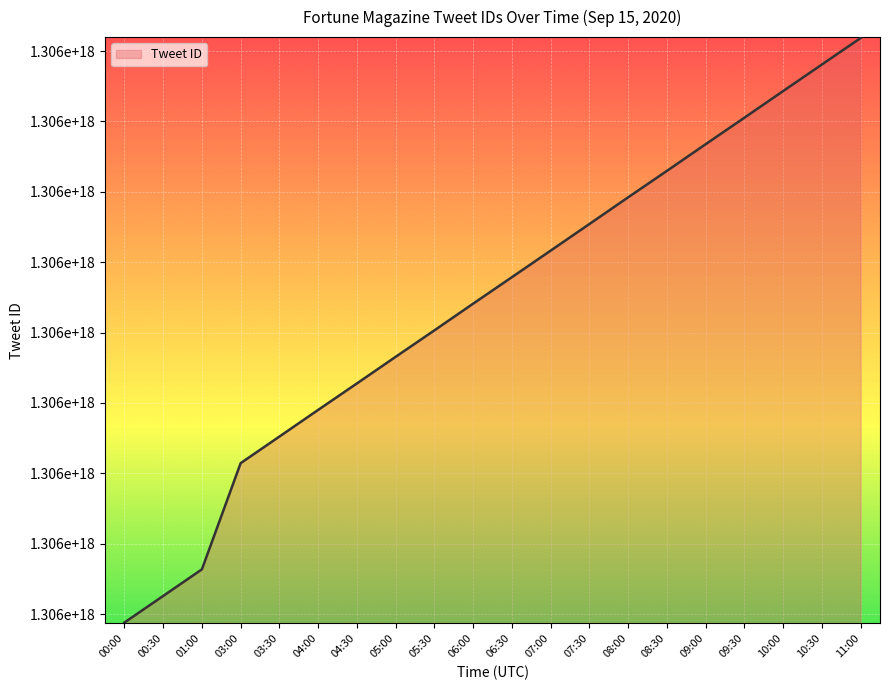

Is this an area chart (filled region under the line)?

Yes